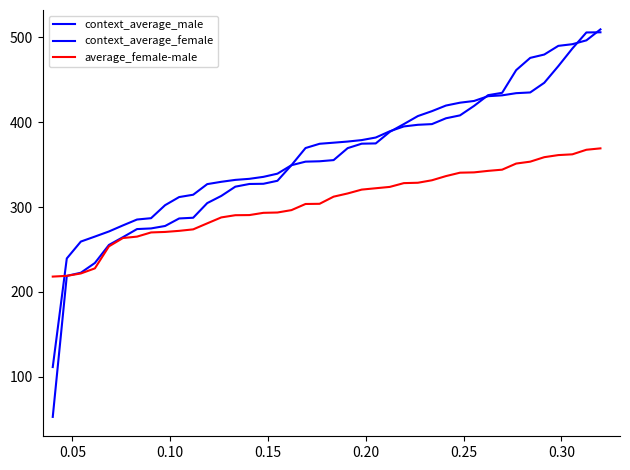

How many lines are shown in the chart?

3